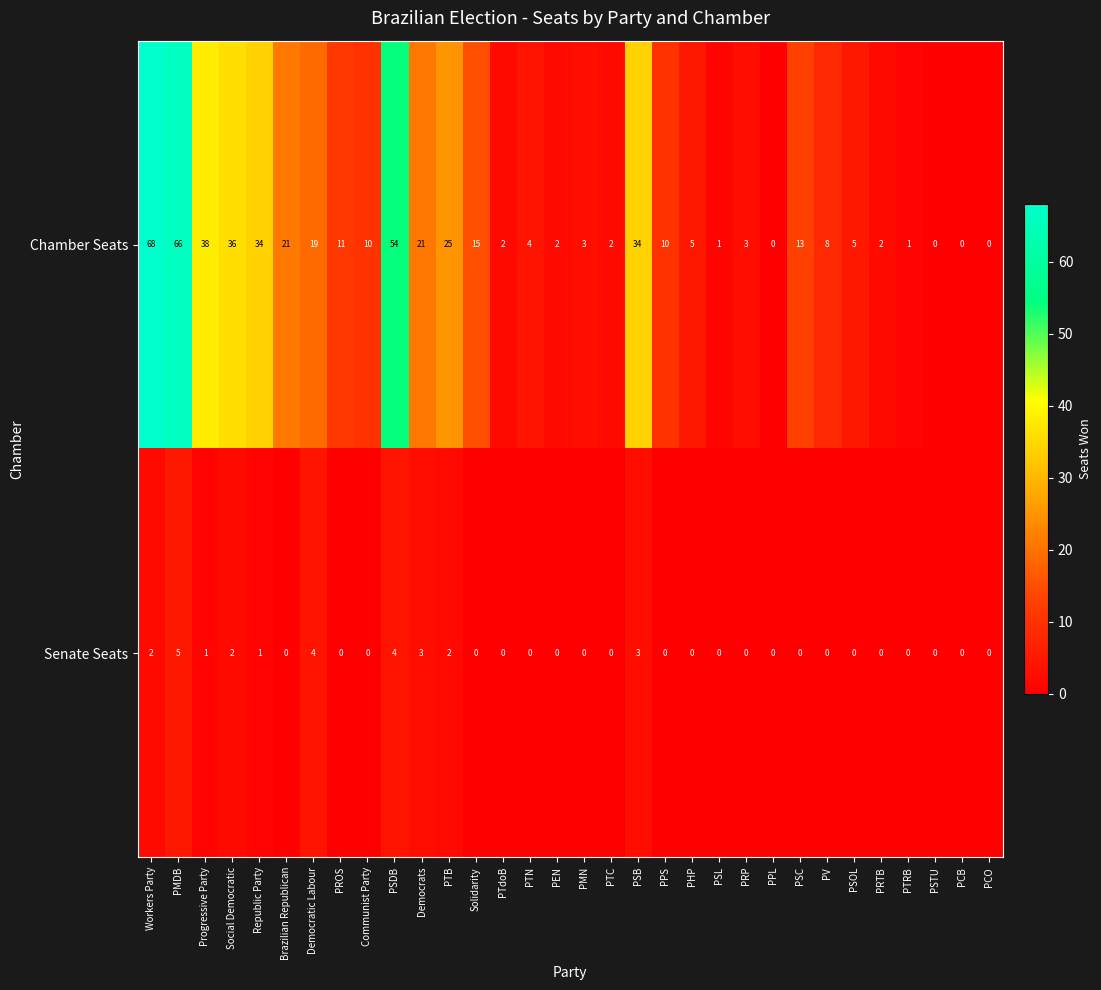

How many Senate Seats values are between 0 and 2?

27